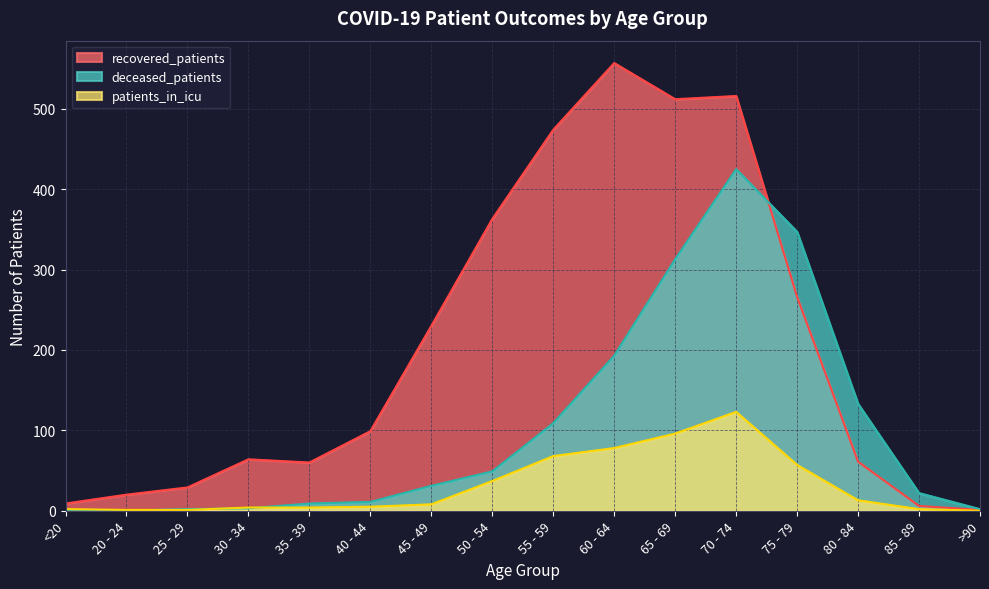

Rank the series by their average value, from highest to lowest.

recovered_patients, deceased_patients, patients_in_icu